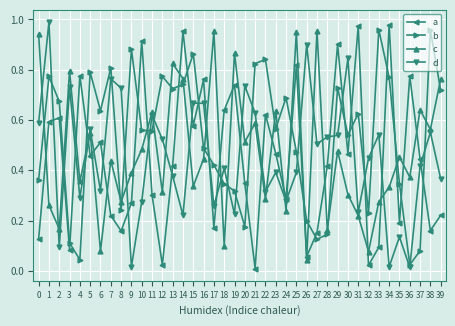

Which series changed the most between 21 and 25?

a